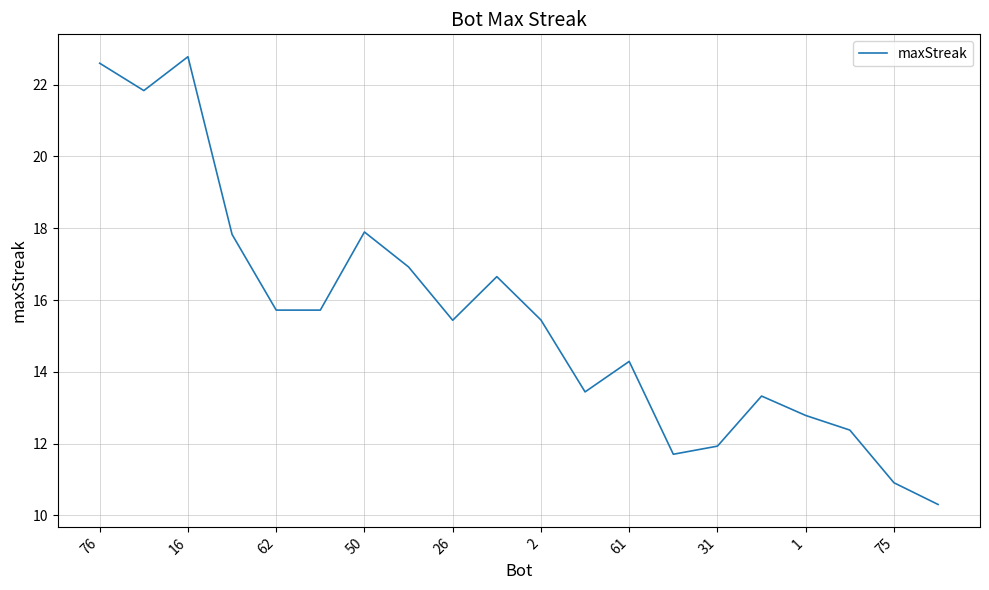

What is the greatest value displayed?

22.8